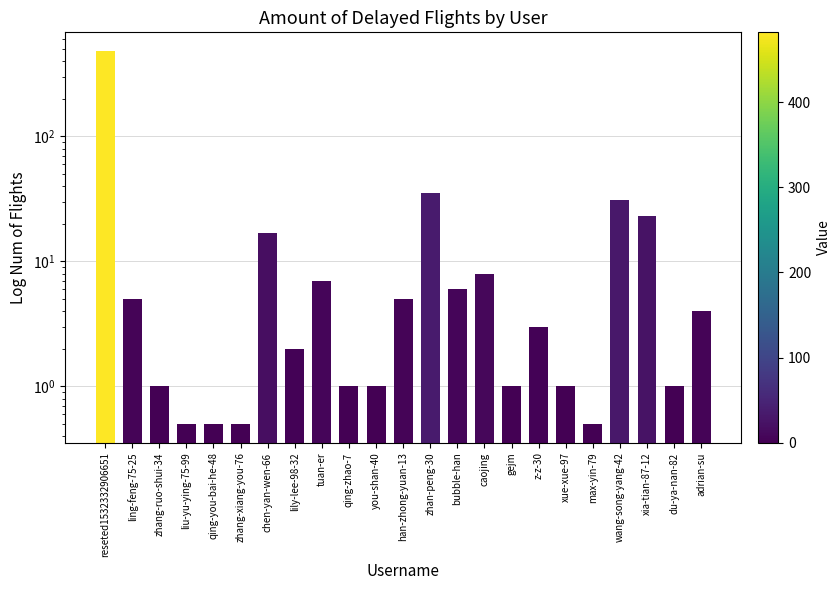

True or false: the data shows 0.5 at liu-yu-ying-75-99.

True